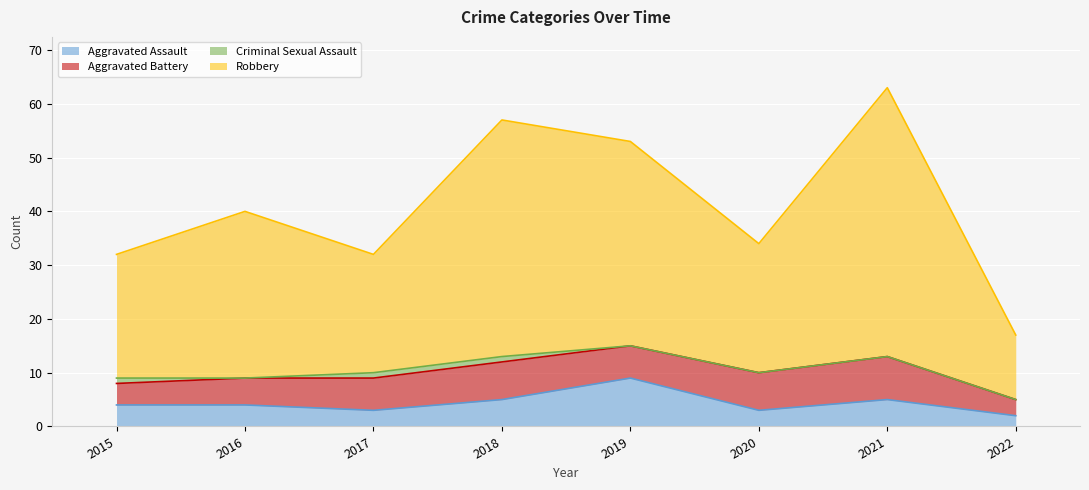

In Robbery, how many points are lower than both neighbors (excluding endpoints)?

2